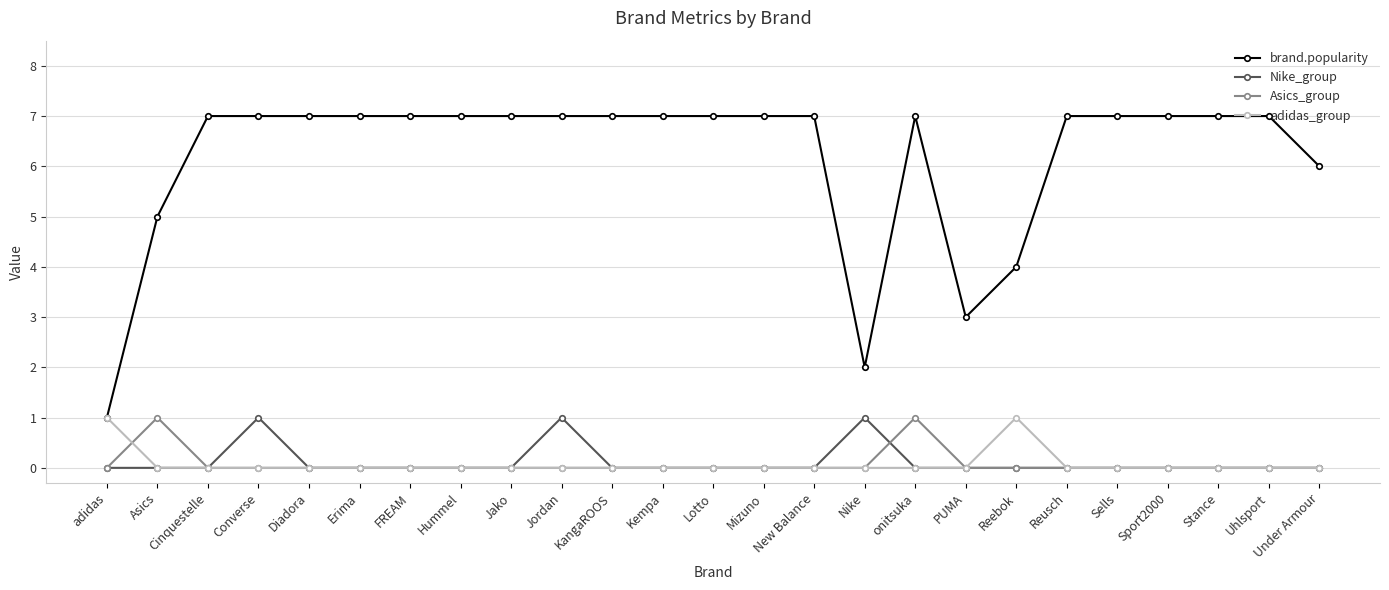

True or false: brand.popularity and Nike_group cross at least once.

False